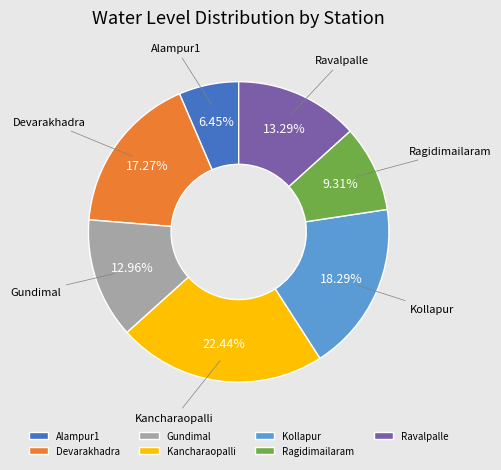

Is there any slice that represents more than half of the pie?

No